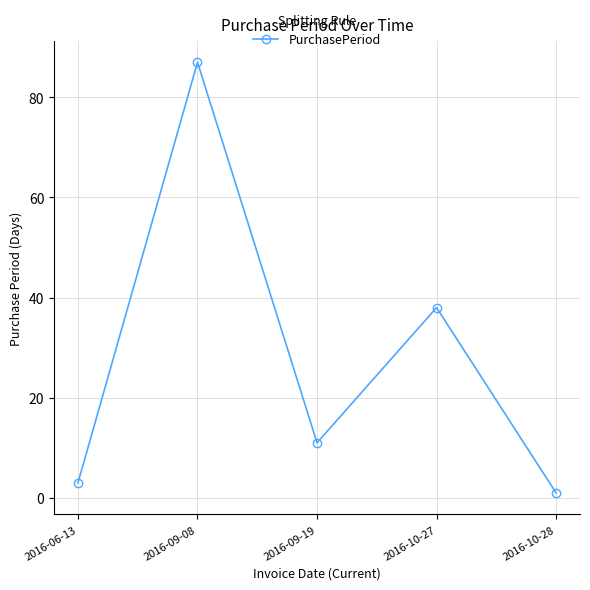

What position from the left is 2016-09-19?

3